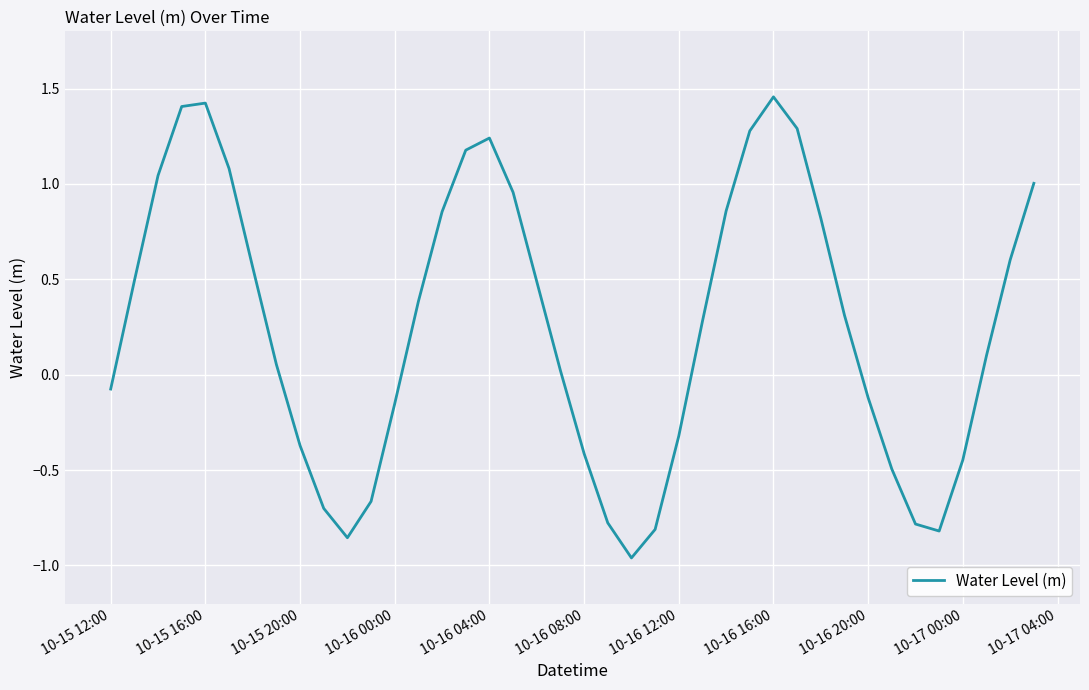

What is the difference between the maximum and minimum values?

2.4